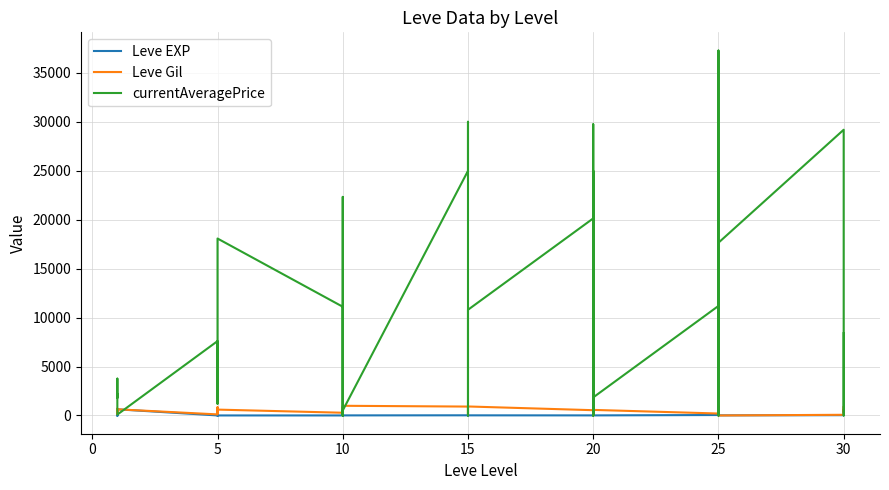

What is the maximum value shown in the chart?

37289